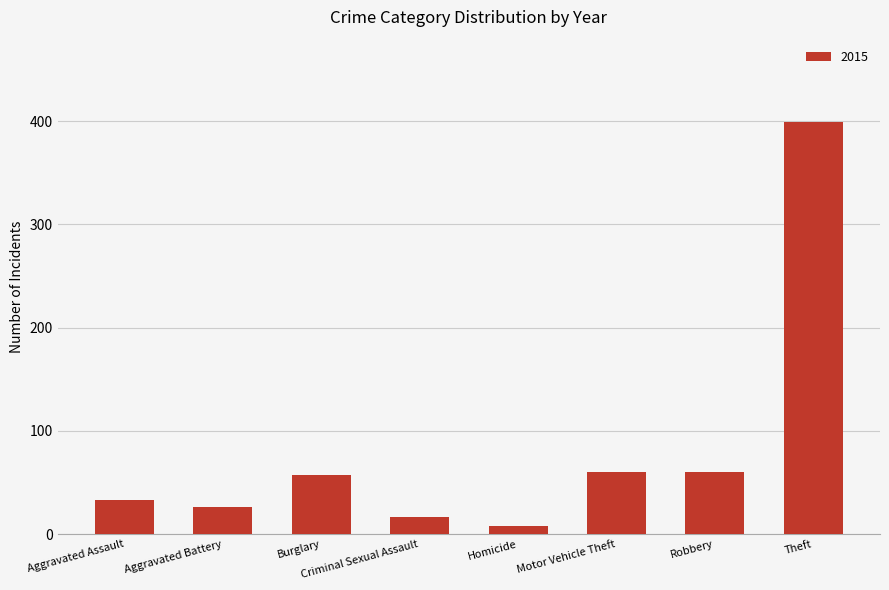

What value does the data have at Robbery?

60